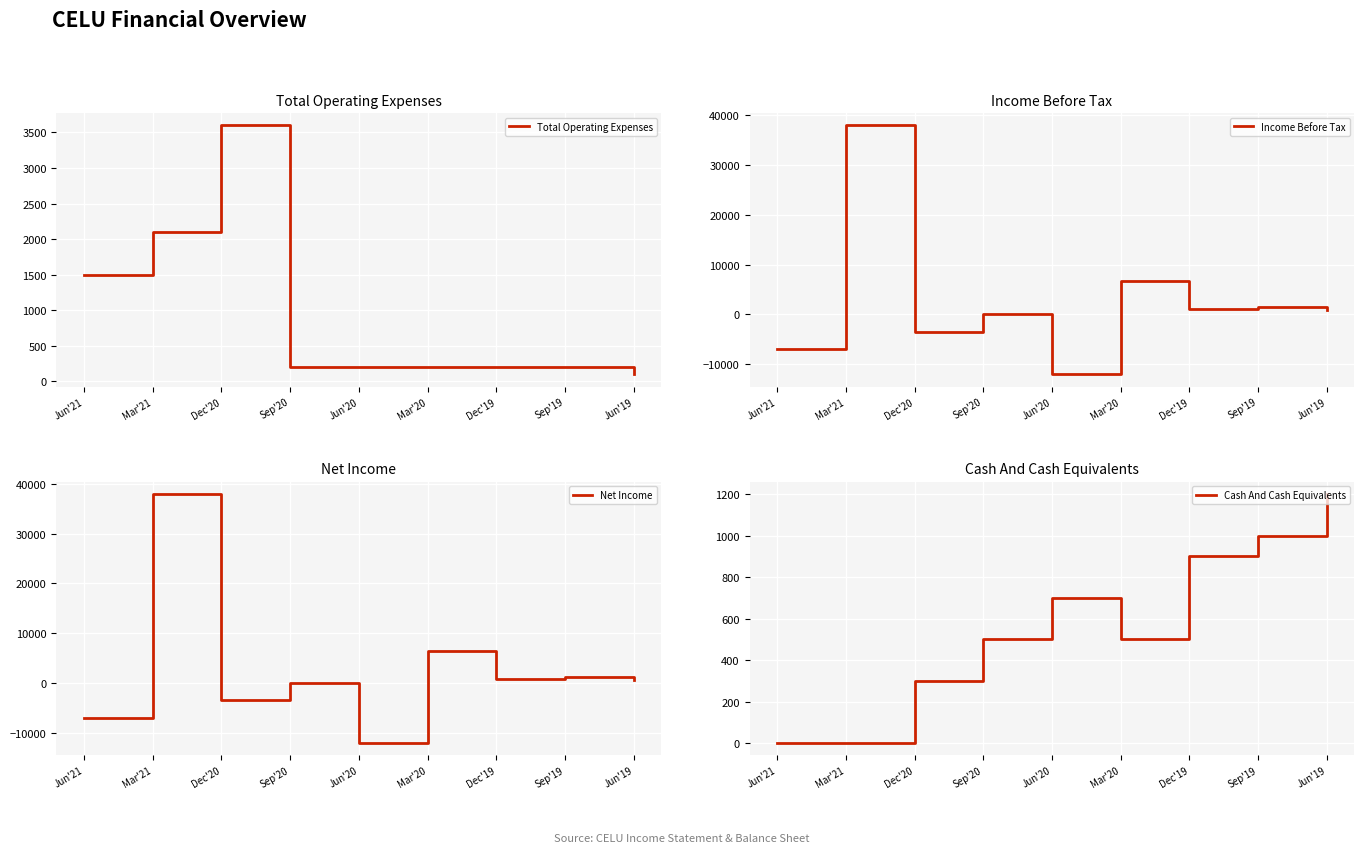

What is the difference between the maximum and minimum values in the Cash And Cash Equivalents series?

1200